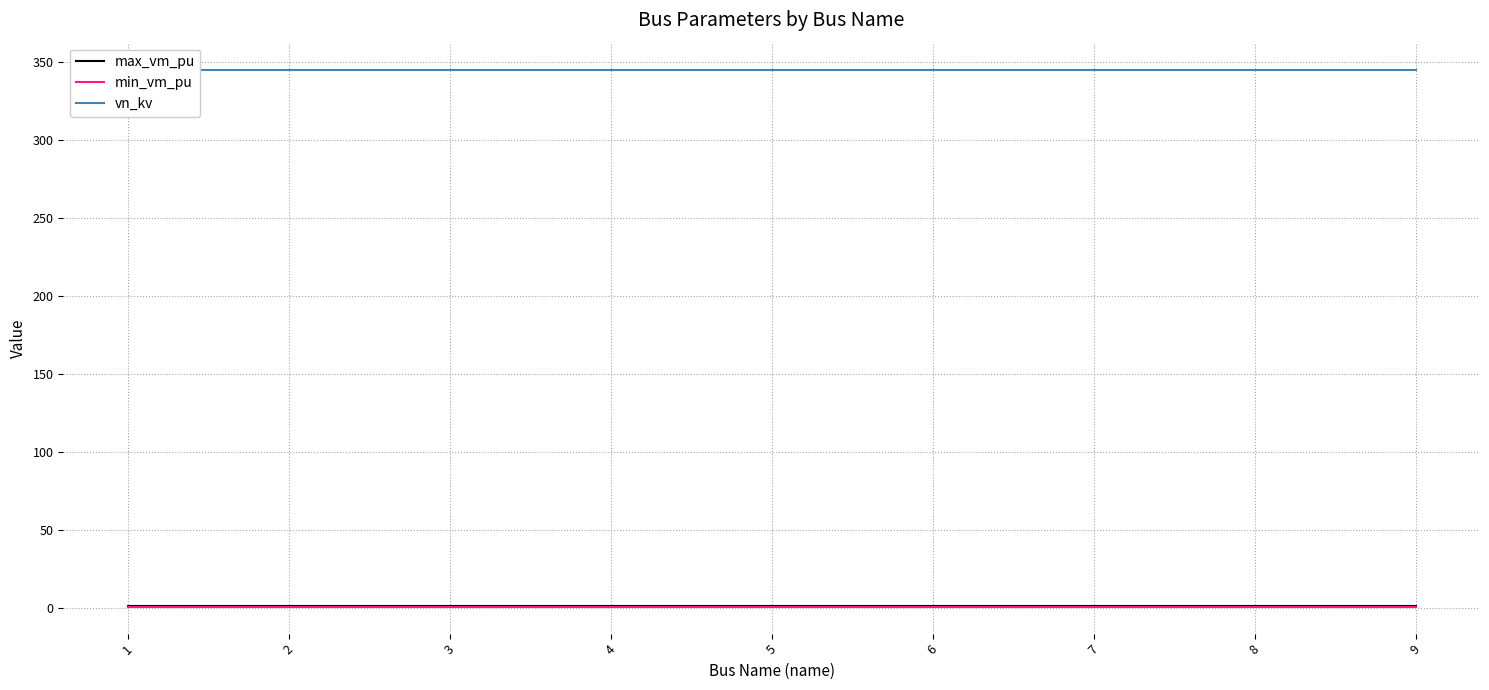

What is the value of the vn_kv point at the 4th from the left?

345.0